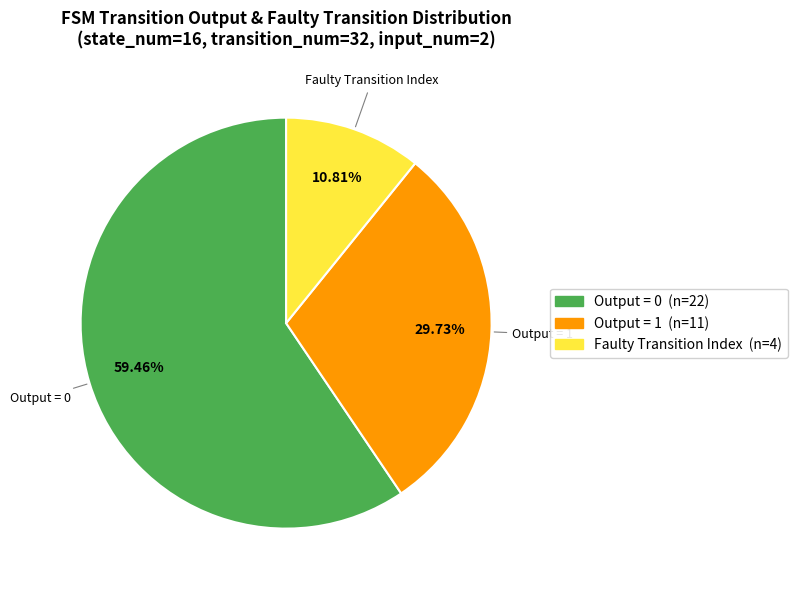

To the nearest percent, what is the average slice percentage?

33%